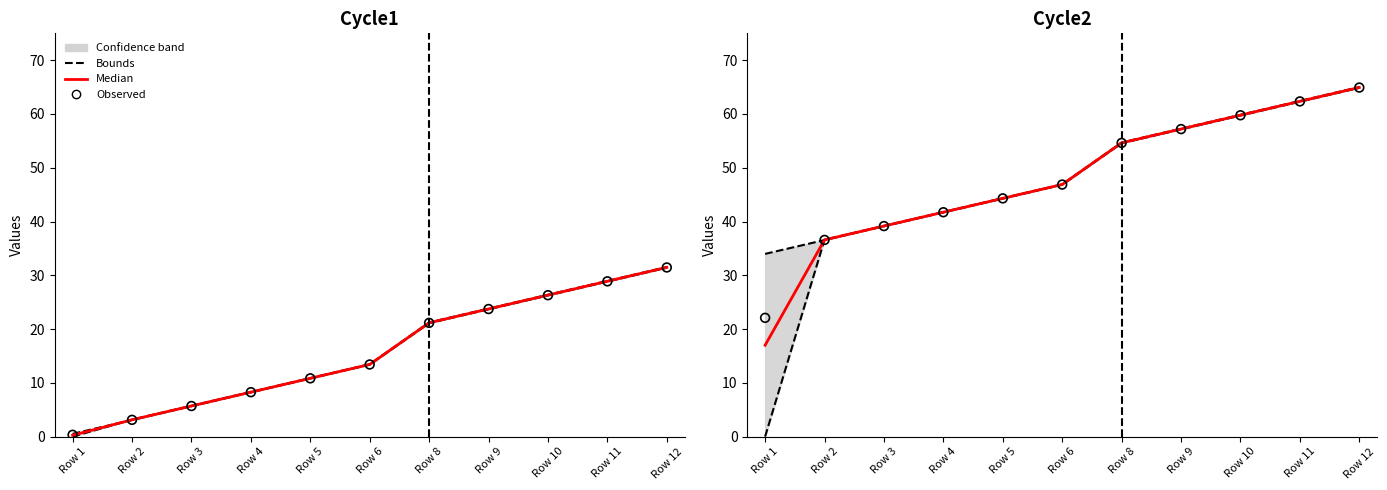

At how many categories does at least one series exceed 26?

11